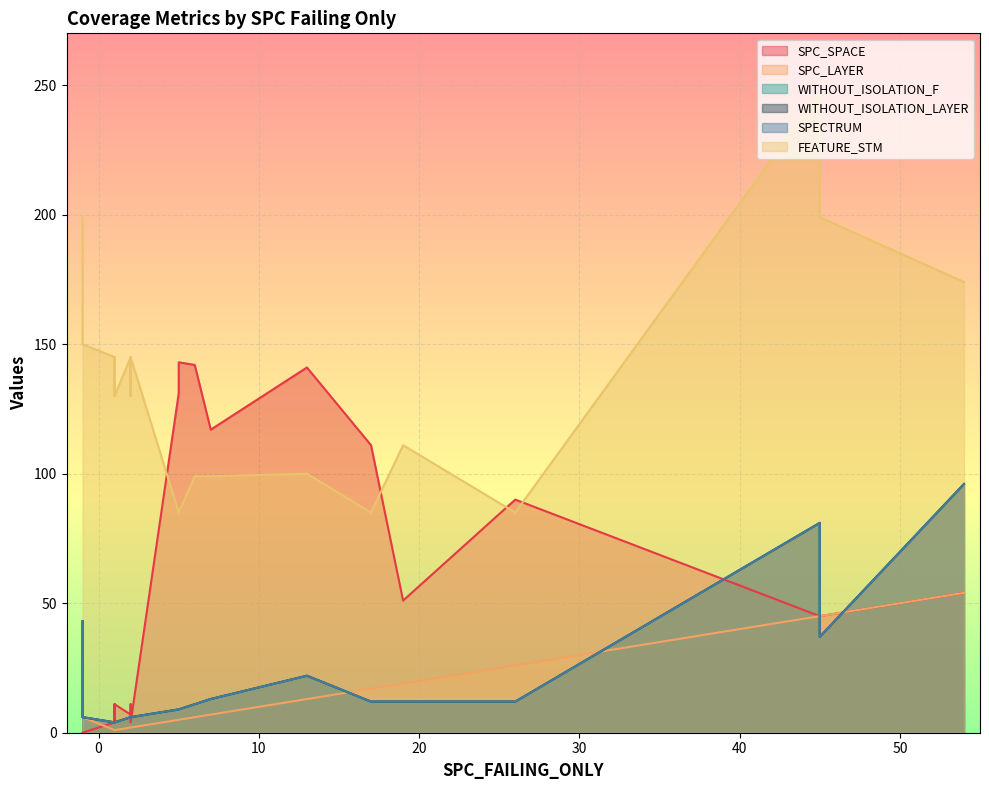

Which series has the largest total across all categories?

FEATURE_STM